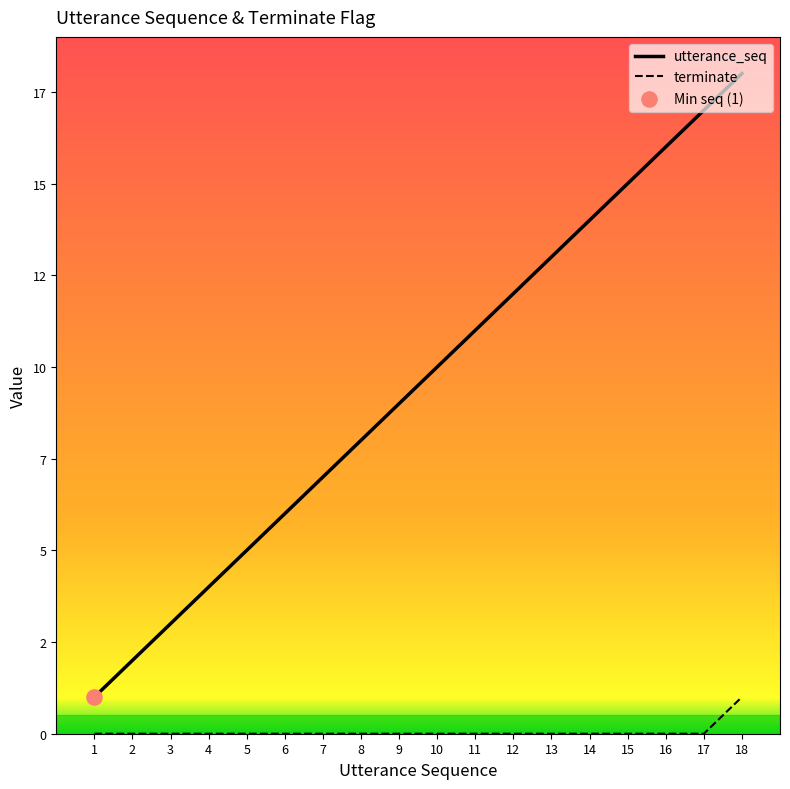

Does the chart have visible grid lines?

No